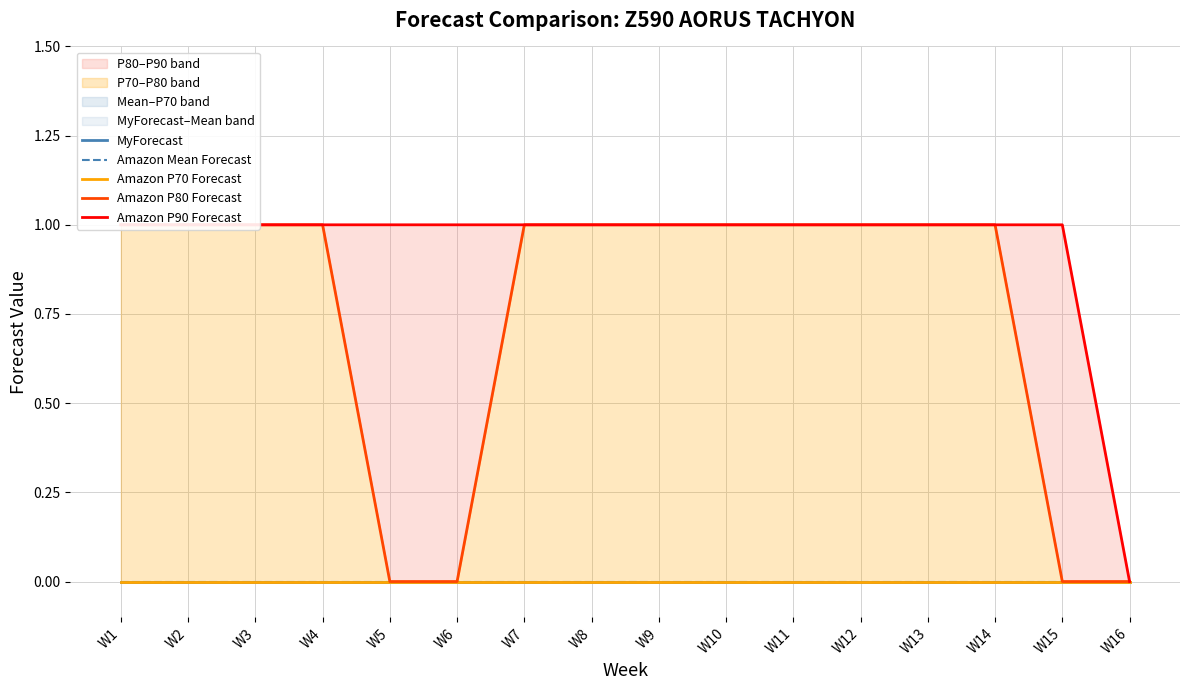

Reading left to right, what are all the values shown in this chart?

MyForecast: W1=0	W2=0	W3=0	W4=0	W5=0	W6=0	W7=0	W8=0	W9=0	W10=0	W11=0	W12=0	W13=0	W14=0	W15=0	W16=0
Amazon Mean Forecast: W1=0	W2=0	W3=0	W4=0	W5=0	W6=0	W7=0	W8=0	W9=0	W10=0	W11=0	W12=0	W13=0	W14=0	W15=0	W16=0
Amazon P70 Forecast: W1=0	W2=0	W3=0	W4=0	W5=0	W6=0	W7=0	W8=0	W9=0	W10=0	W11=0	W12=0	W13=0	W14=0	W15=0	W16=0
Amazon P80 Forecast: W1=1	W2=1	W3=1	W4=1	W5=0	W6=0	W7=1	W8=1	W9=1	W10=1	W11=1	W12=1	W13=1	W14=1	W15=0	W16=0
Amazon P90 Forecast: W1=1	W2=1	W3=1	W4=1	W5=1	W6=1	W7=1	W8=1	W9=1	W10=1	W11=1	W12=1	W13=1	W14=1	W15=1	W16=0